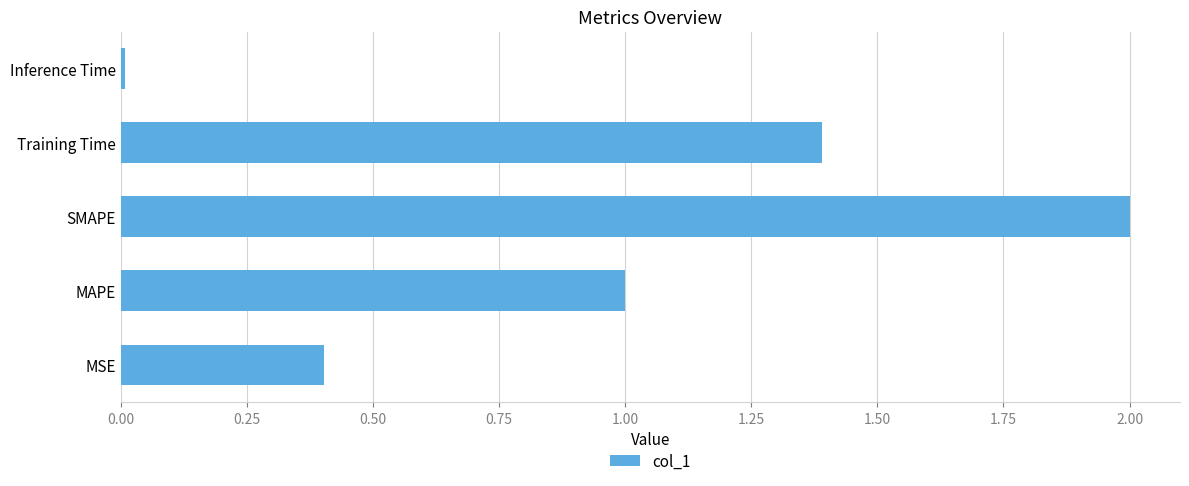

Rank the categories by value from lowest to highest.

Inference Time, MSE, MAPE, Training Time, SMAPE